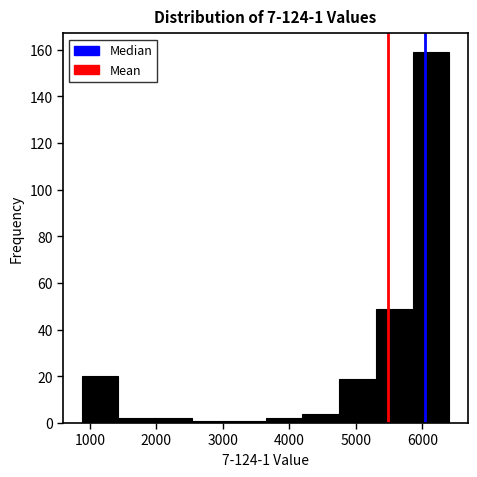

Over which range of the x-axis is the bar tallest?

5900 to 6400